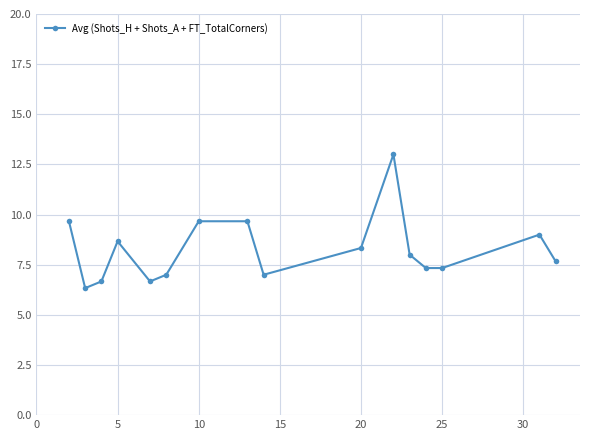

What is the smallest value displayed?

6.3